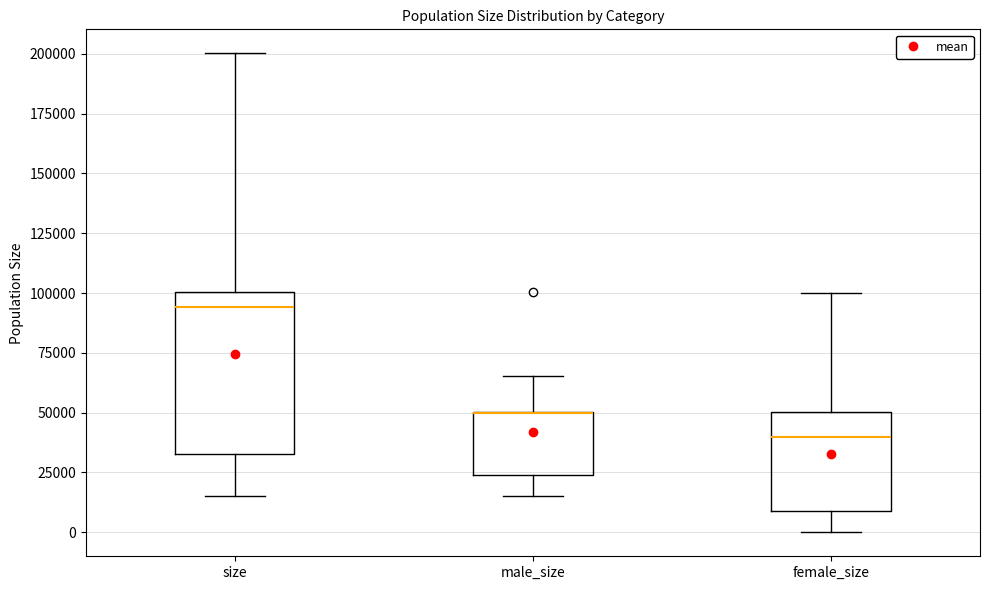

Which box is the tallest, from its lower edge to its upper edge?

size